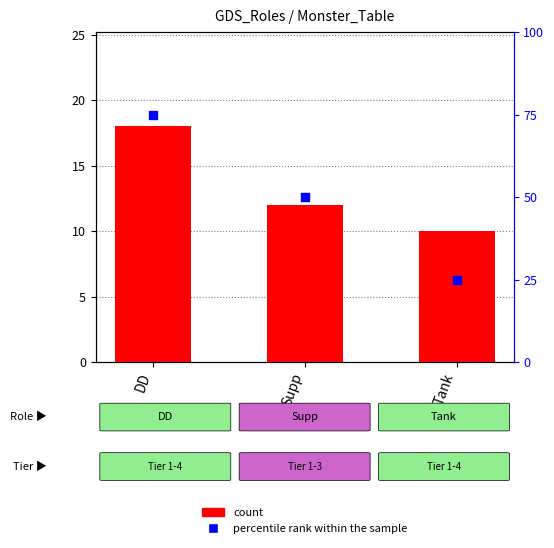

Which series reaches the maximum Y coordinate?

percentile rank within the sample